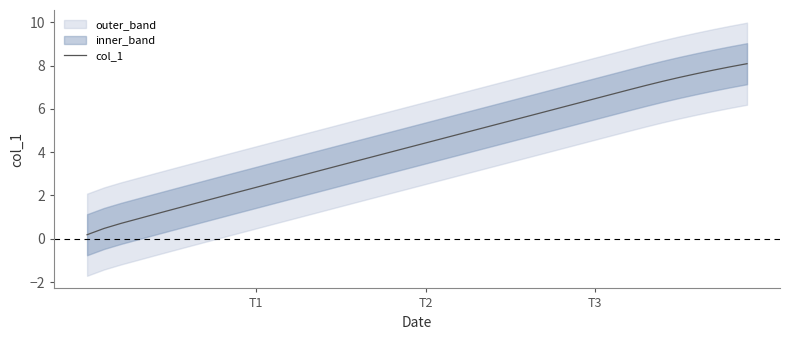

The col_1 series shows 6.5 at T3. True or false?

True